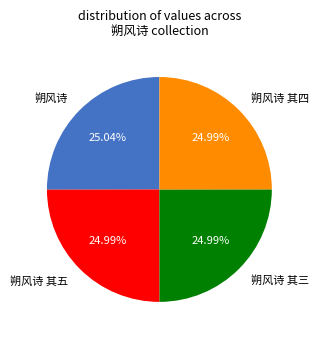

Is there any slice that represents more than half of the pie?

No